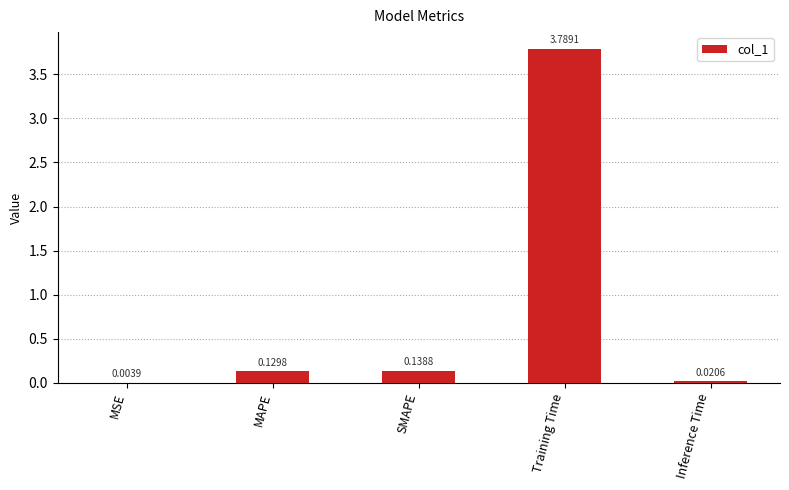

At which label is the value closest to 1?

SMAPE